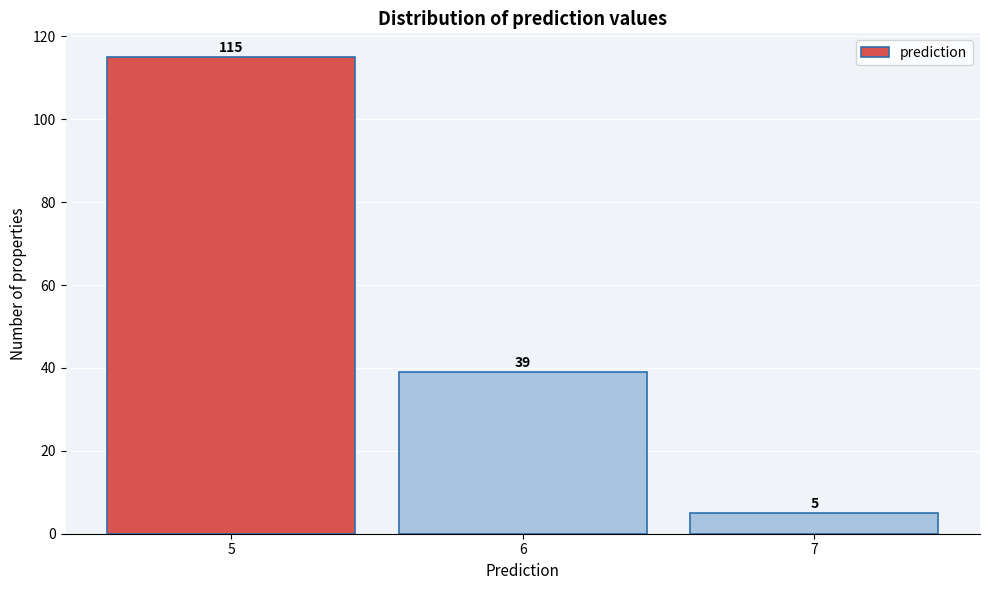

How tall is the bar that spans 4.5 to 5.5 on the x-axis?

115